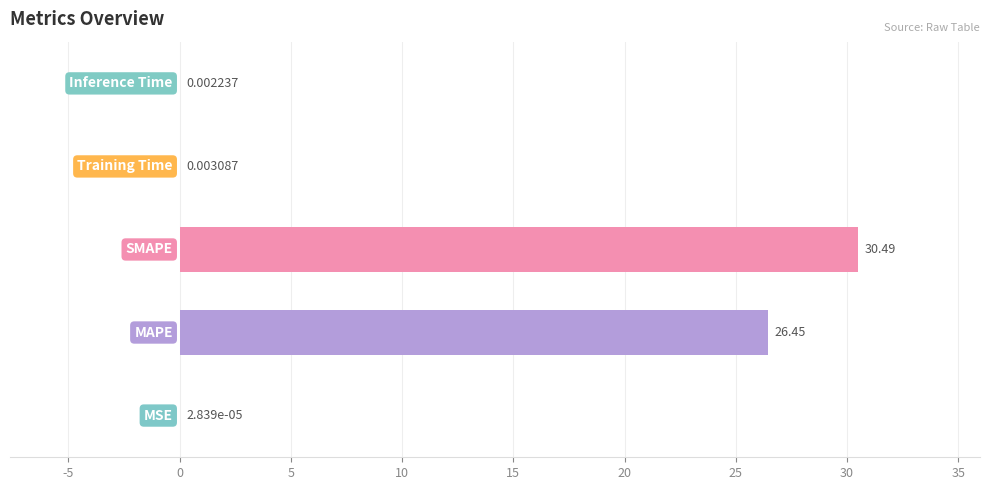

What is the sum of all values?

56.9